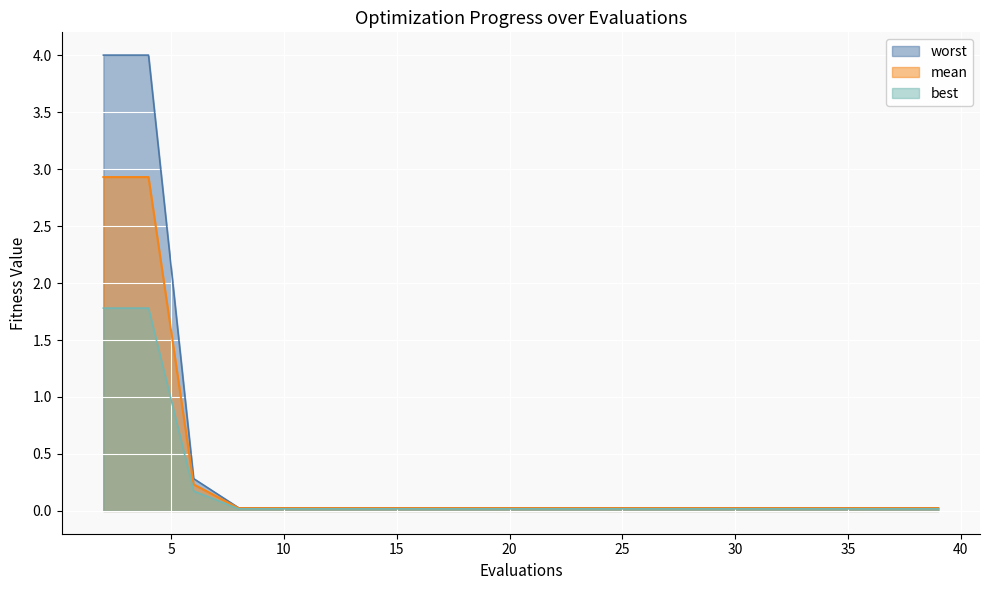

What are all the series names shown in the legend?

worst, mean, best